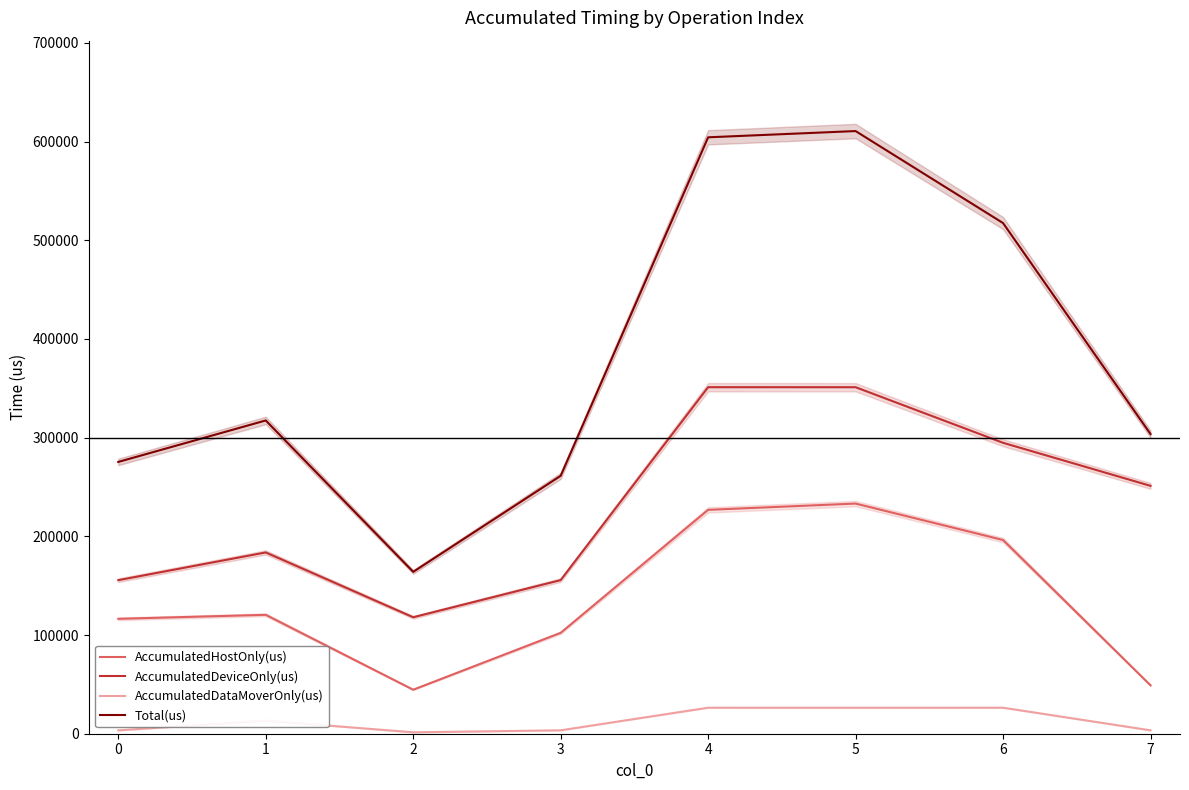

True or false: AccumulatedHostOnly(us) and AccumulatedDataMoverOnly(us) cross at least once.

False